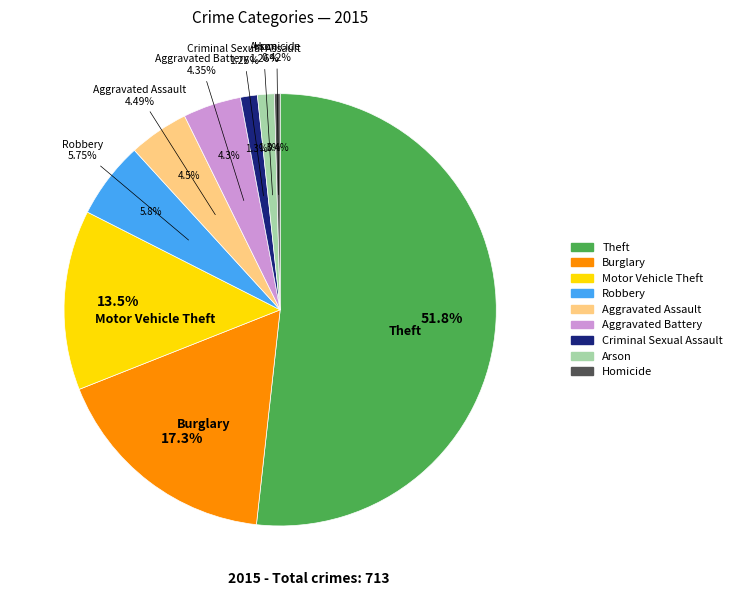

What is the largest slice in the pie chart?

Theft